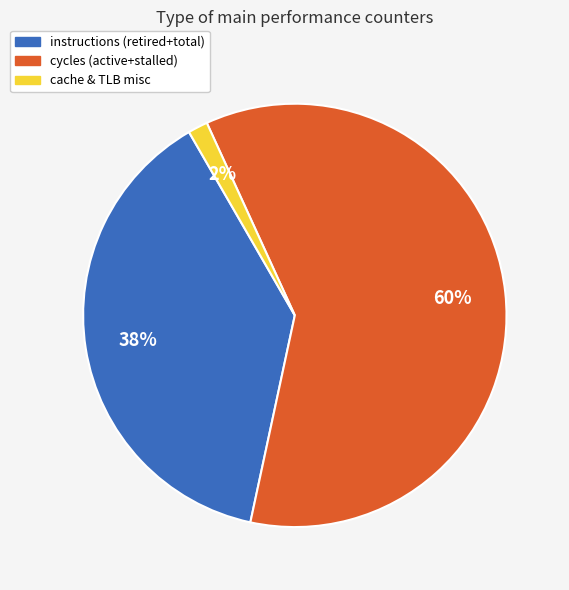

To the nearest percent, what is the average slice percentage?

33%